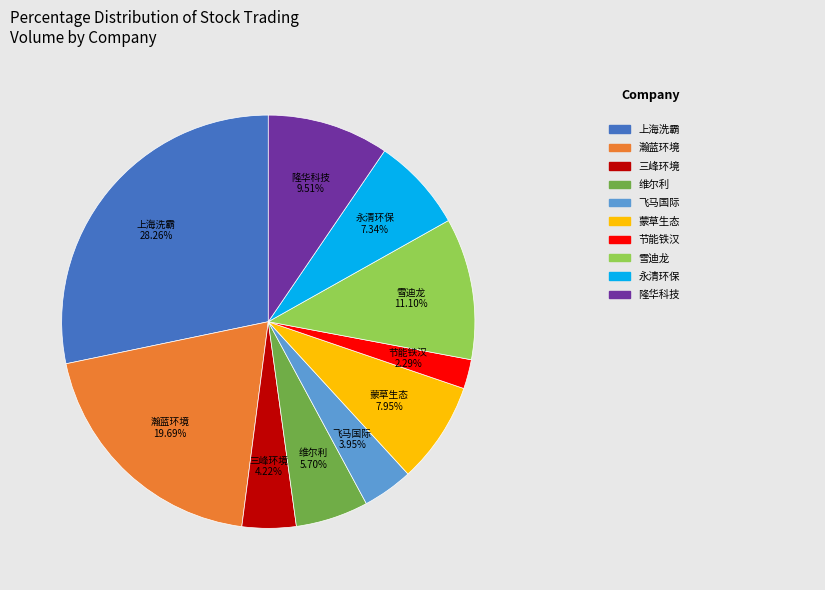

Is there a majority slice in this chart?

No